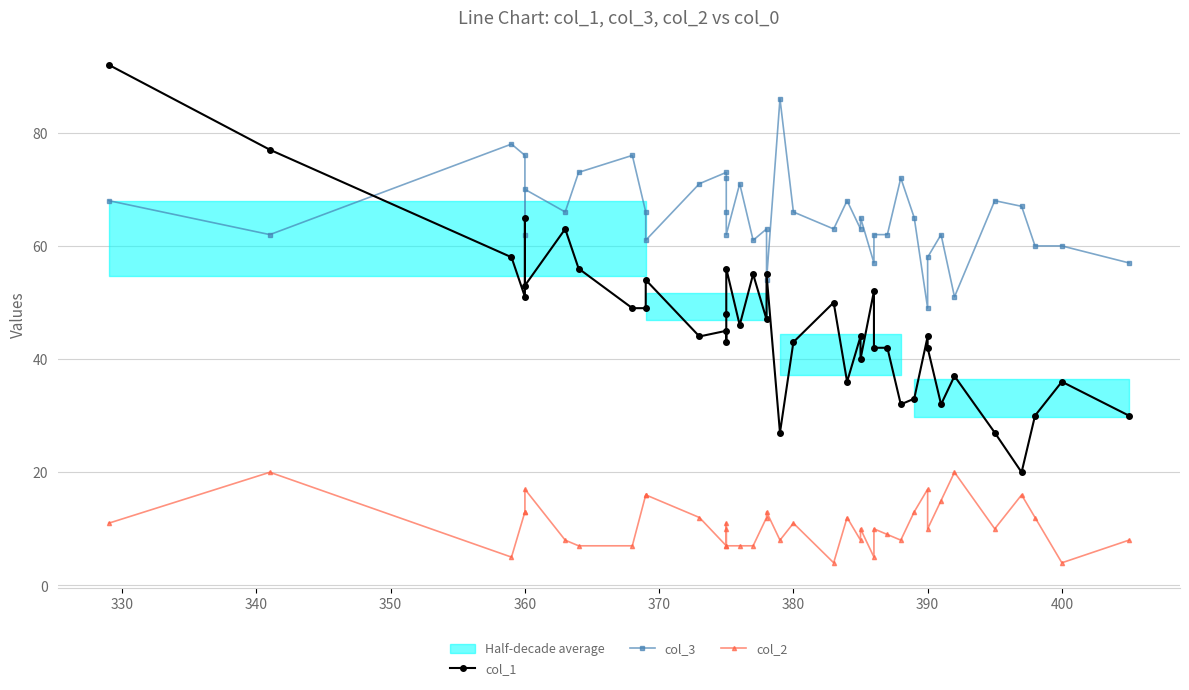

Is this an area chart (filled region under the line)?

No